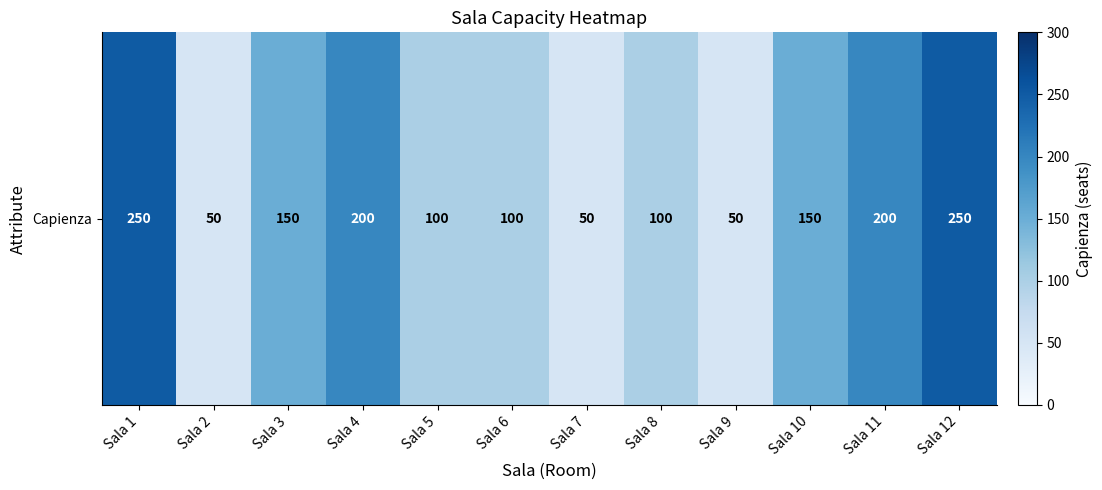

What is the minimum value shown in the chart?

50